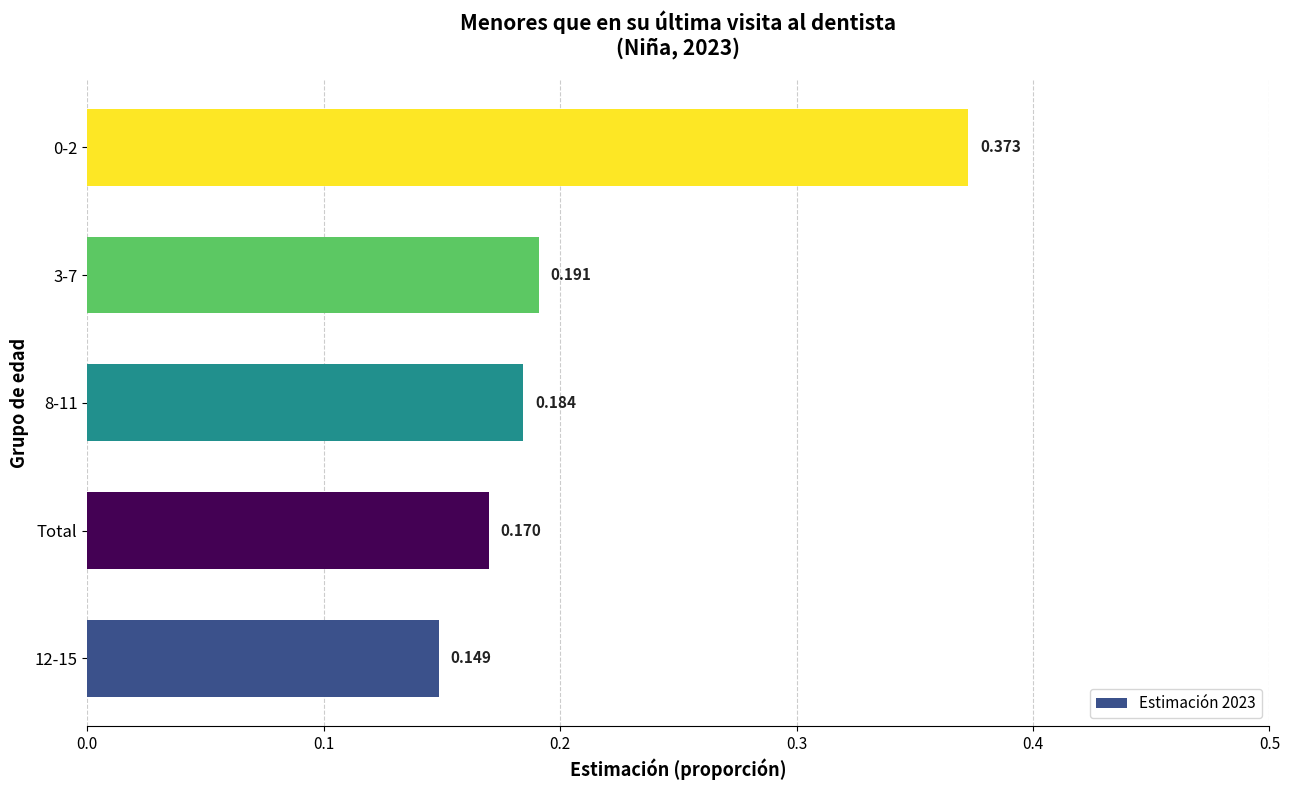

Does the chart contain any negative values?

No